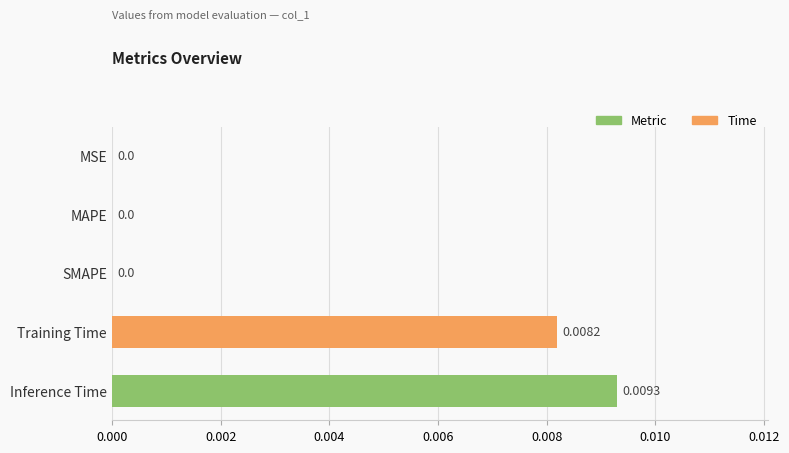

Count the number of values greater than 0.

2